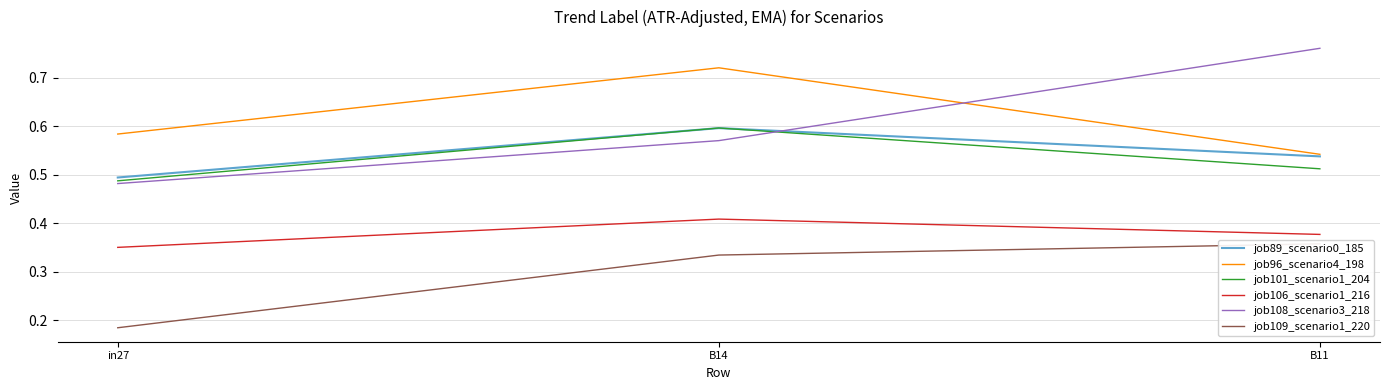

Is this an area chart (filled region under the line)?

No